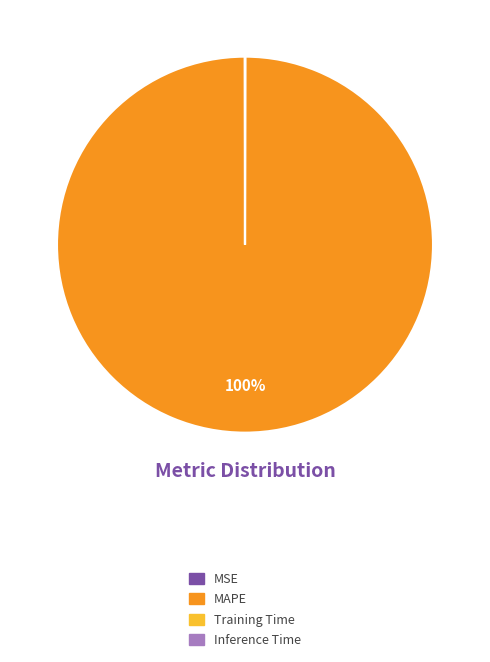

What percentage is the MAPE slice, to the nearest percent?

100%